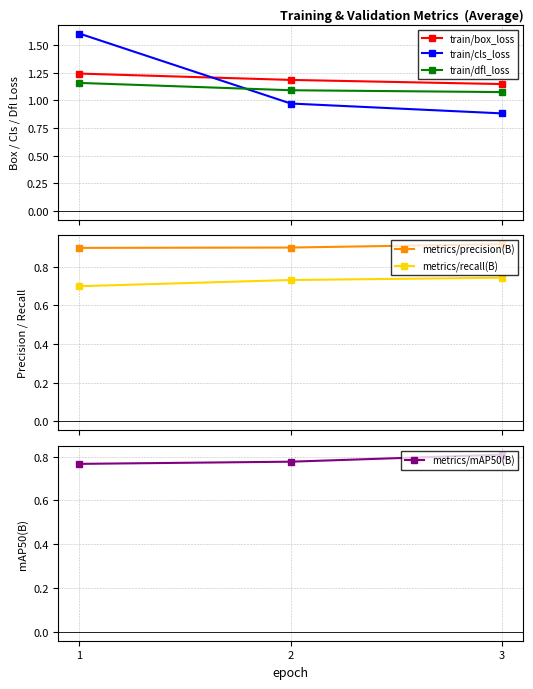

The metrics/precision(B) series shows 0.9 at 2. True or false?

True